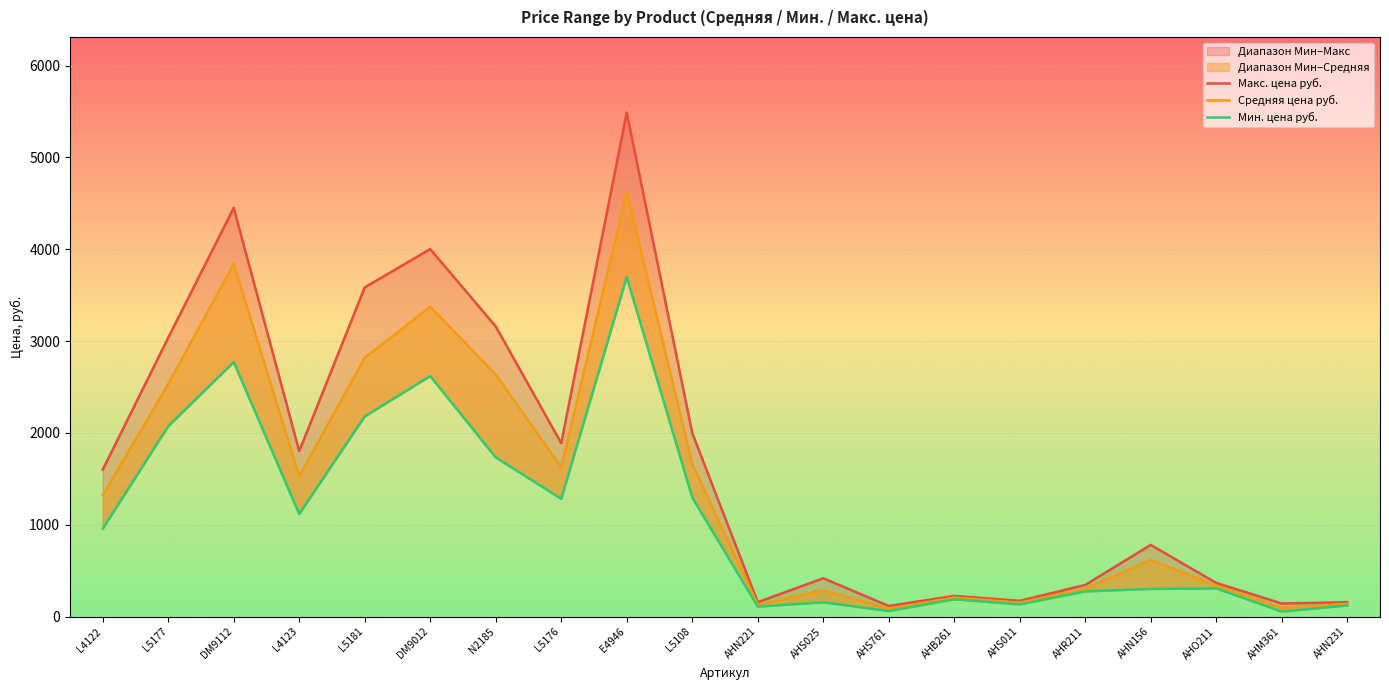

True or false: Макс. цена руб. has a value of 143 at AHM361.

True